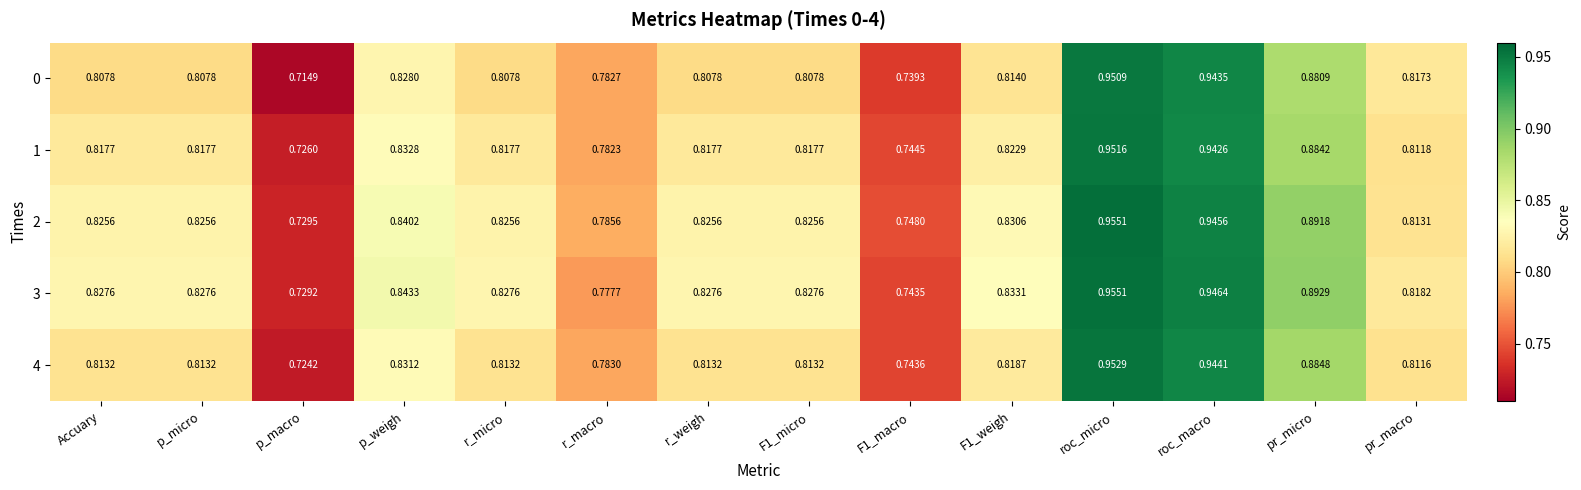

At which label does 1 reach its peak?

roc_micro